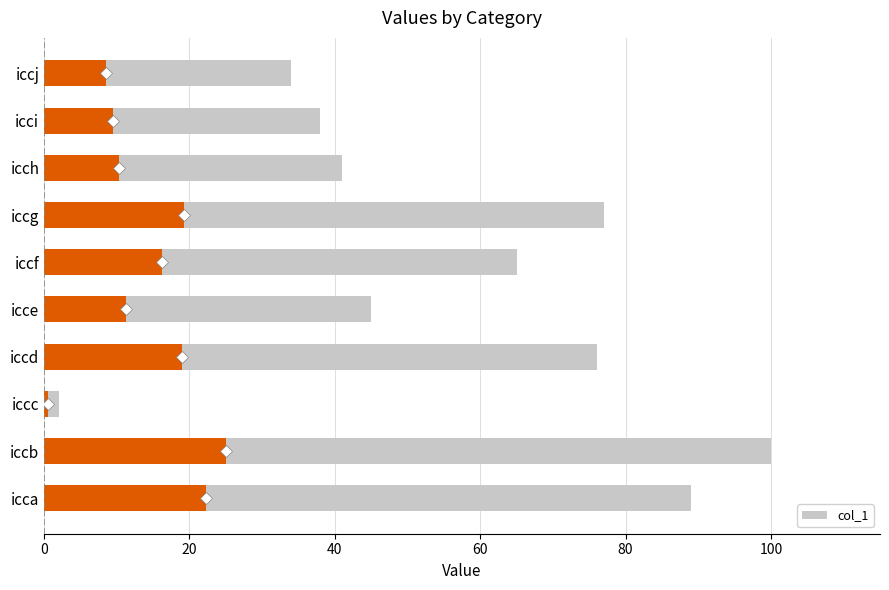

Is it true that the value at icch is 41?

True